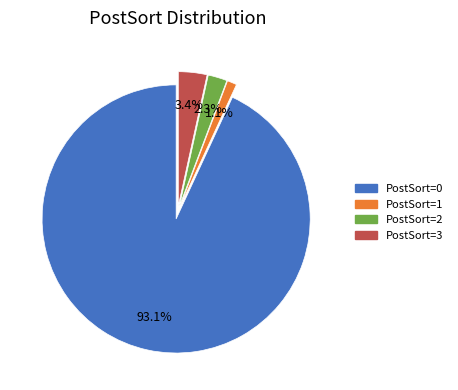

To the nearest percent, what is the average slice percentage?

25%